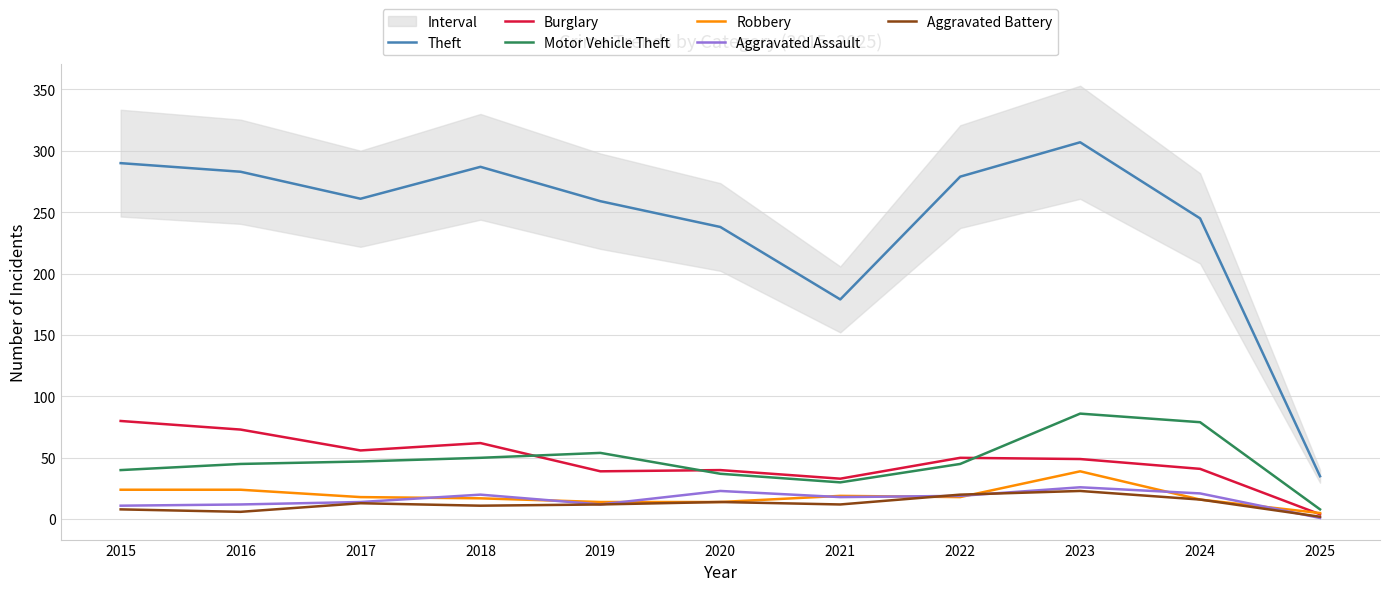

At which label is Motor Vehicle Theft closest to 47?

2017